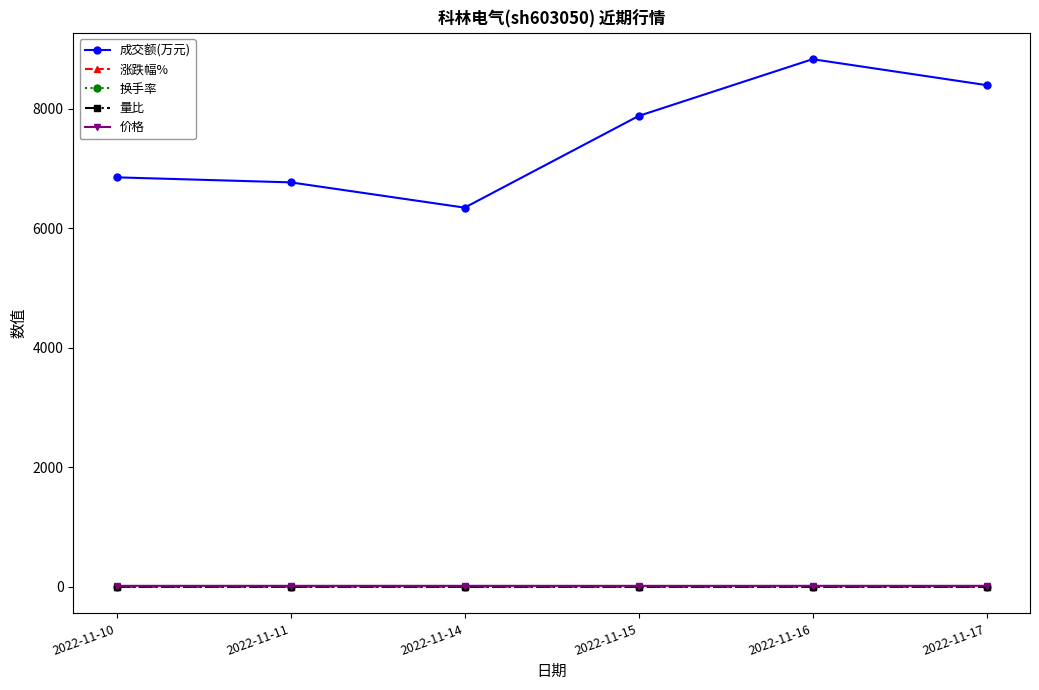

Does the chart have visible grid lines?

No